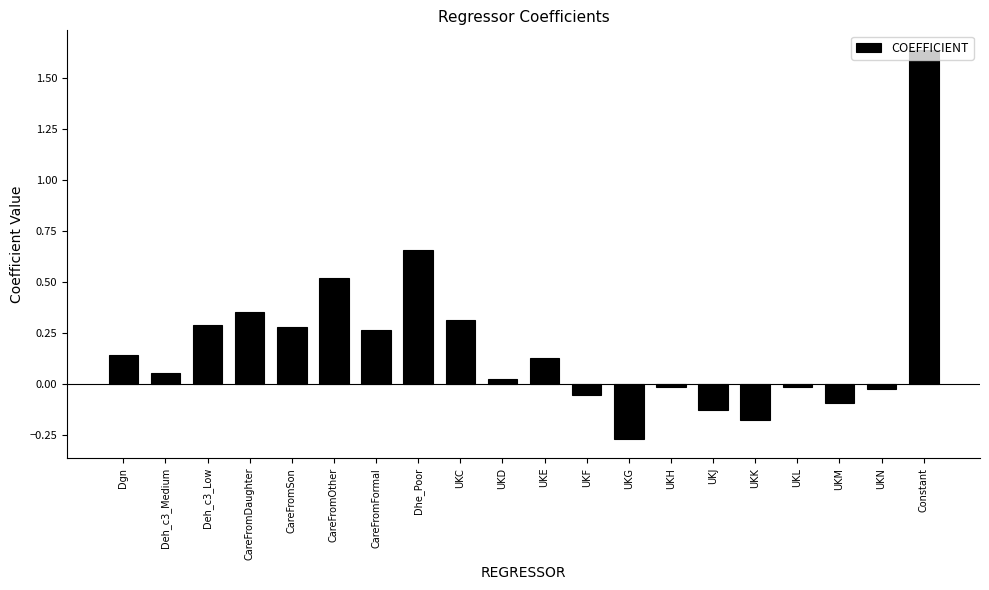

How many bars are there in total?

20